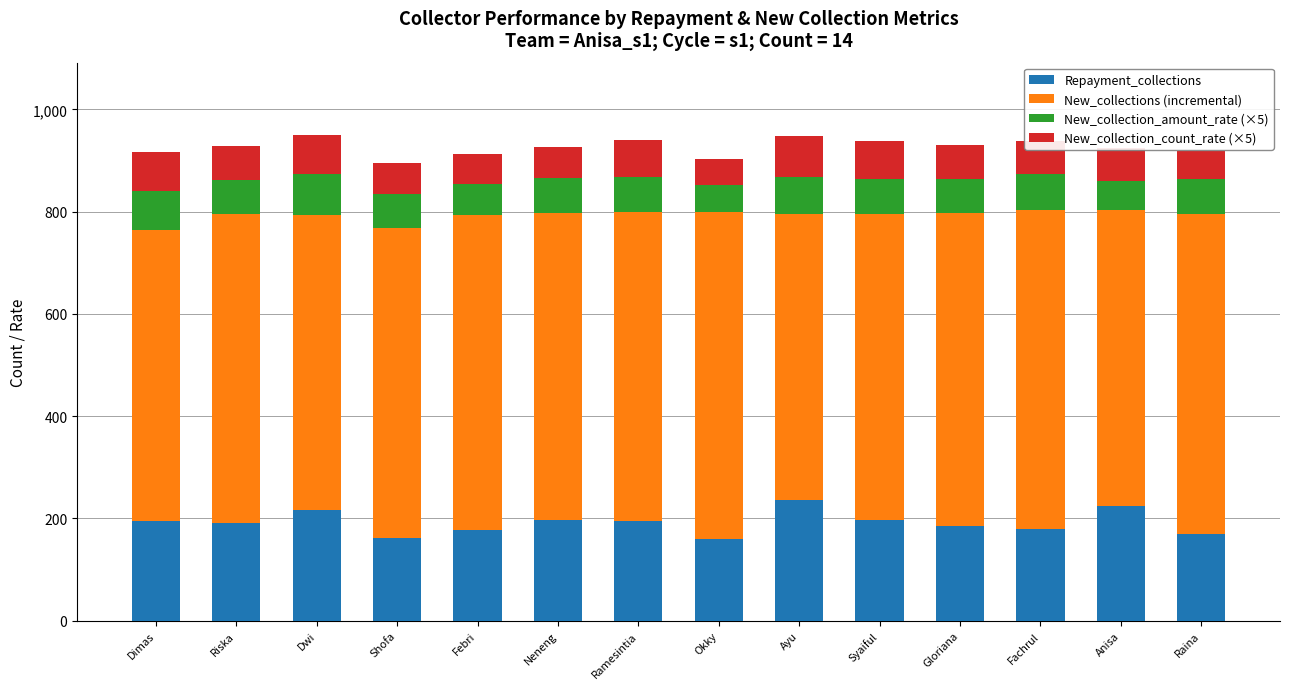

What is the total value across all series at Syaiful?

939